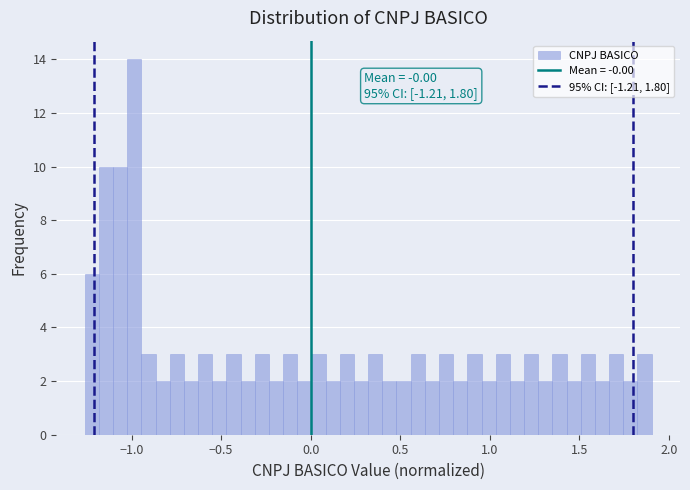

Around what value on the x-axis is the tallest bar? Give the approximate position of its centre, as read against the axis.

-1.00